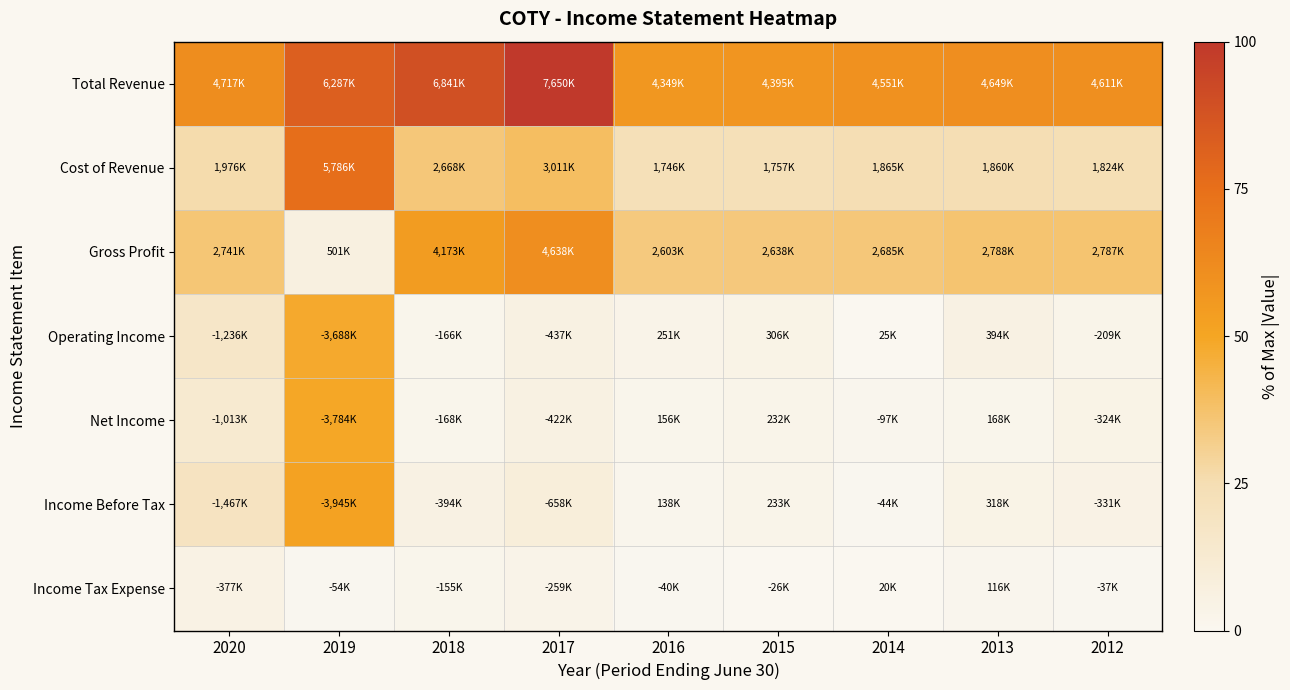

At how many categories does at least one series exceed 15?

9